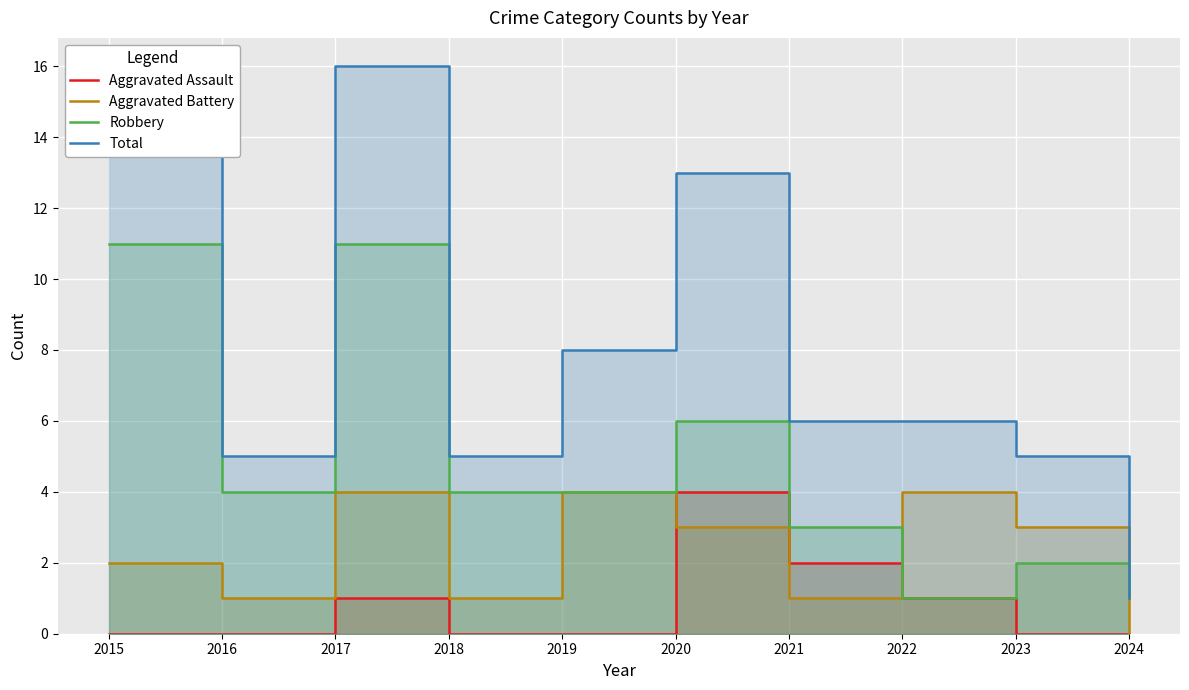

Which series has the widest spread of values?

Total